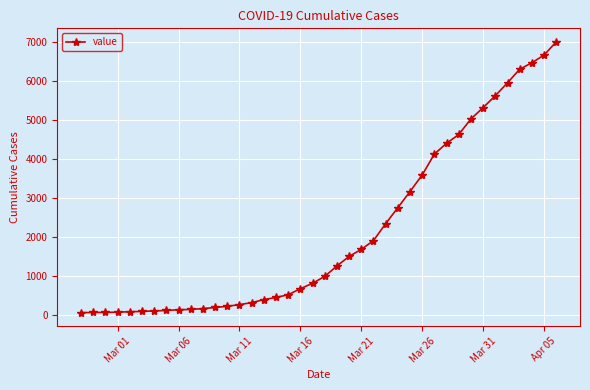

What is the maximum value shown in the chart?

7004